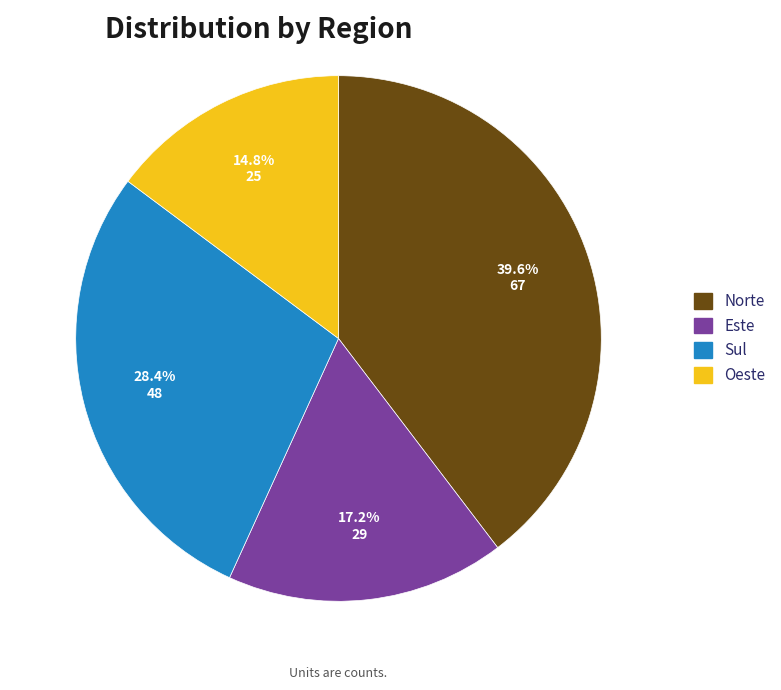

Which category has the biggest portion of the pie?

Norte